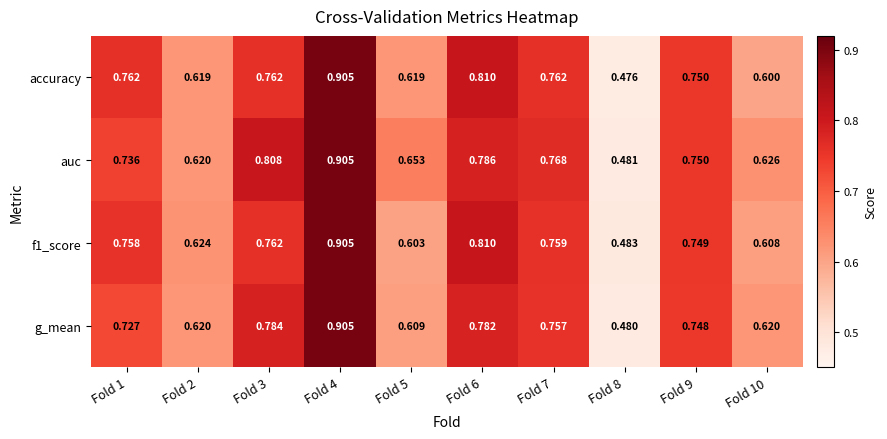

Which series has the widest spread of values?

accuracy